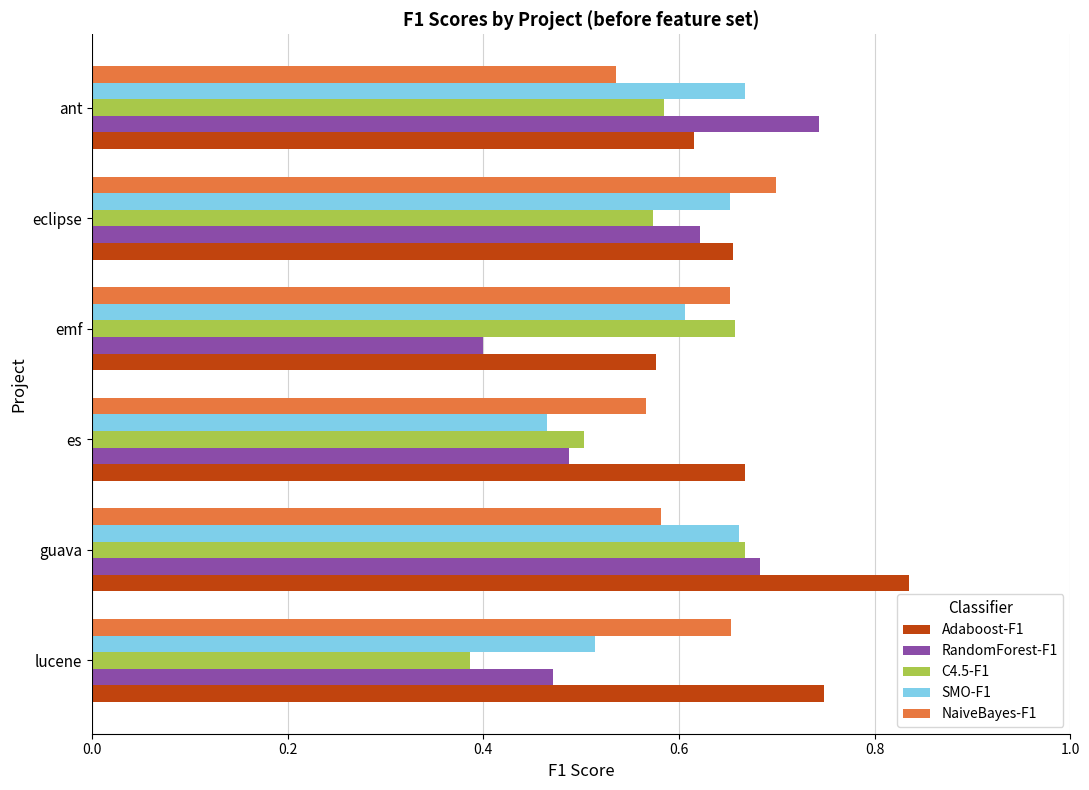

Which category has the highest value across all series?

guava